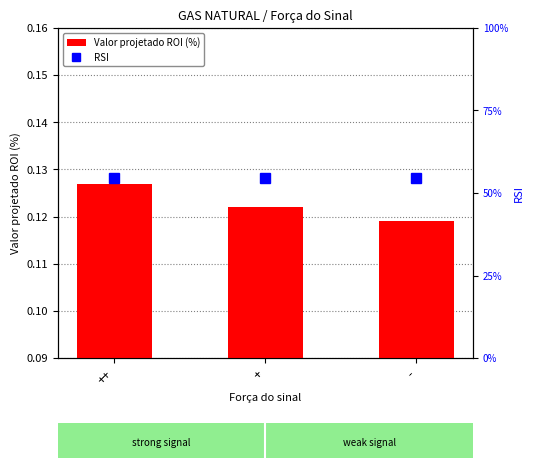

Does the chart contain any negative values?

No